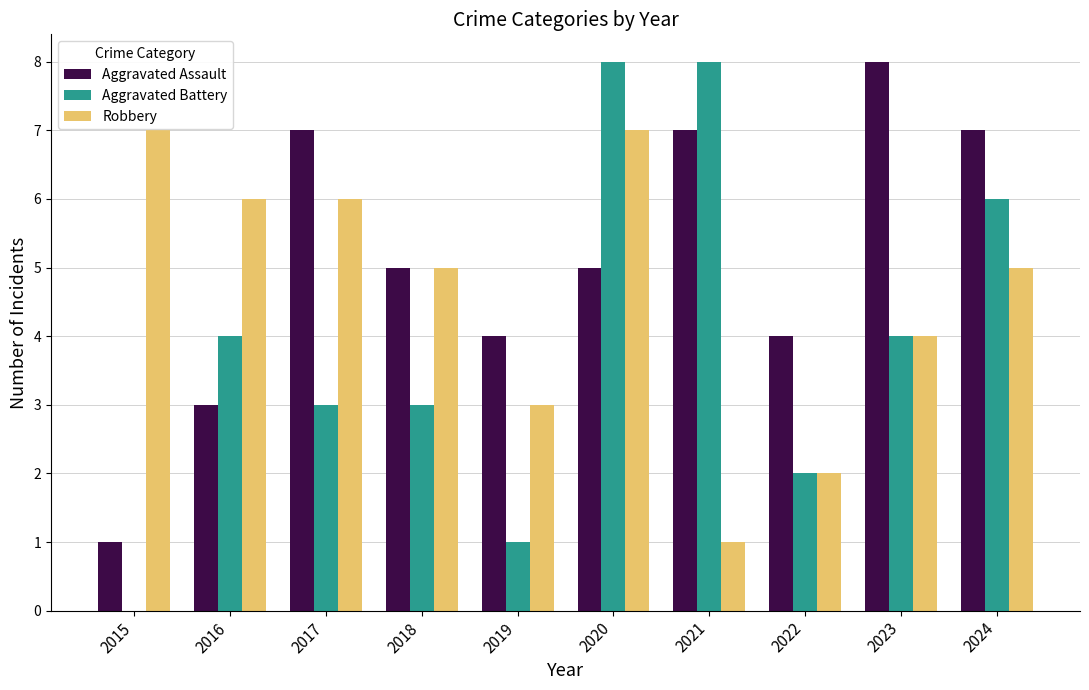

What is the sum of all Robbery values?

46